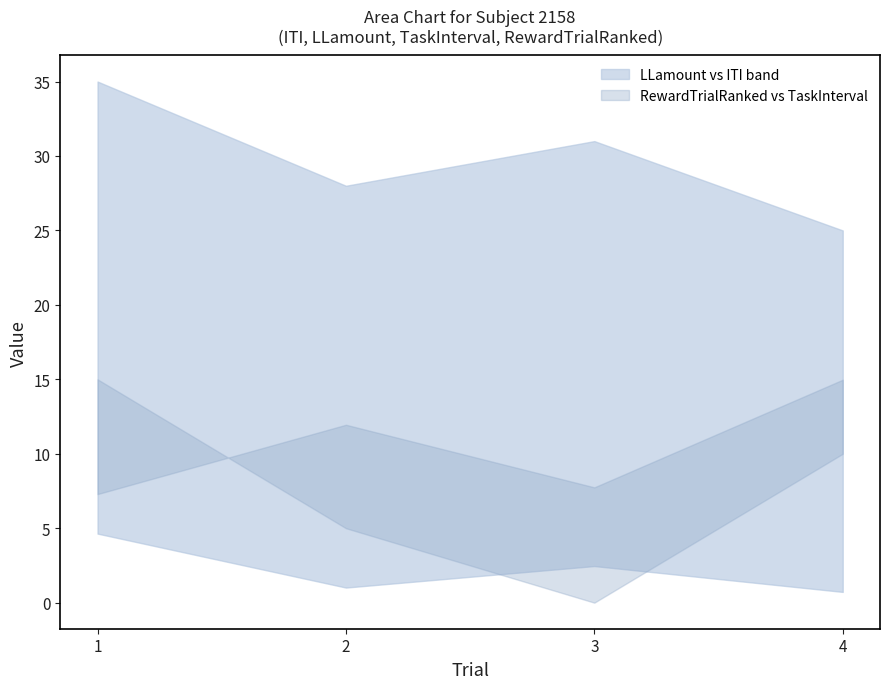

How many interior local valleys does the RewardTrialRanked series have?

1